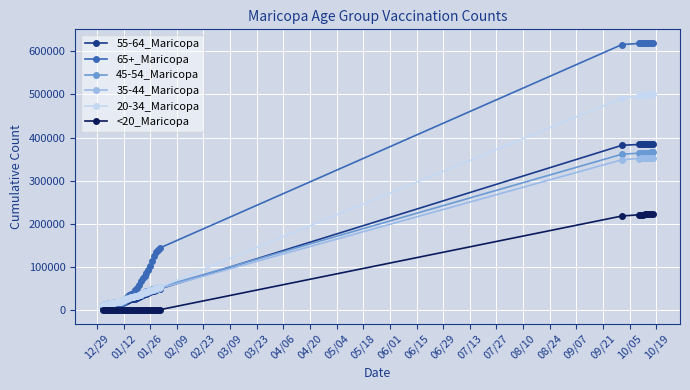

Which series has the largest total across all categories?

65+_Maricopa